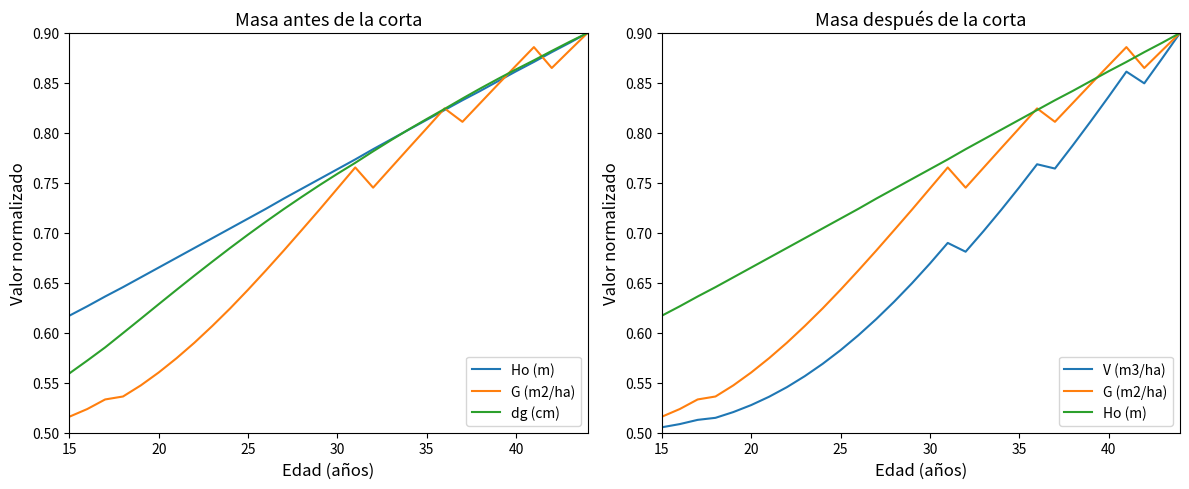

At which category does the chart reach its minimum across all series?

15